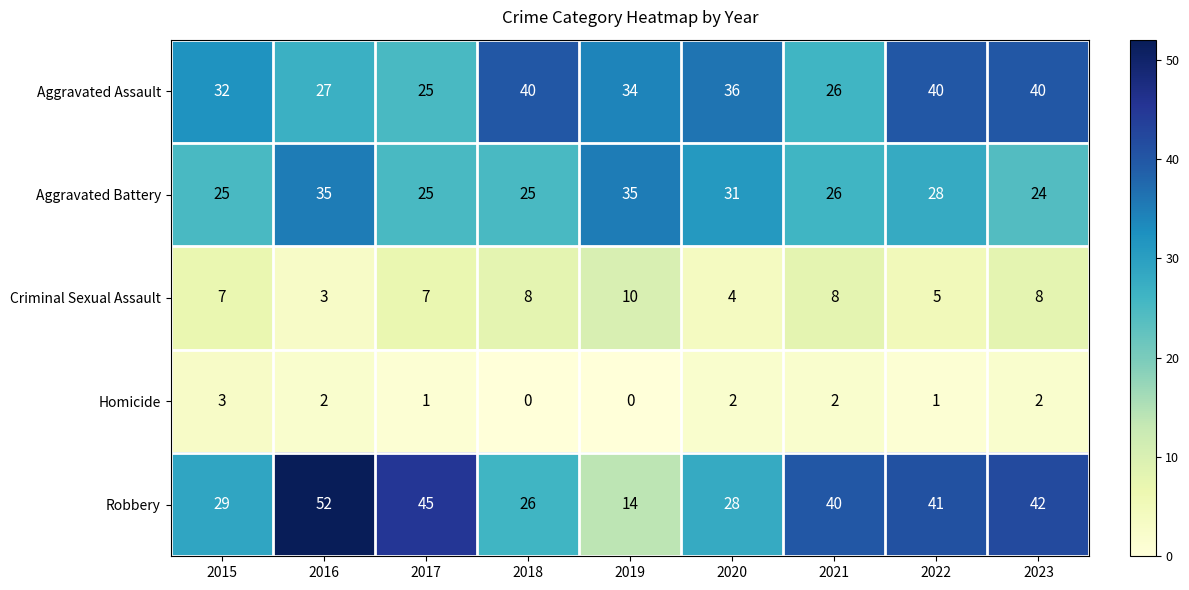

What is the sum of all Robbery values?

317